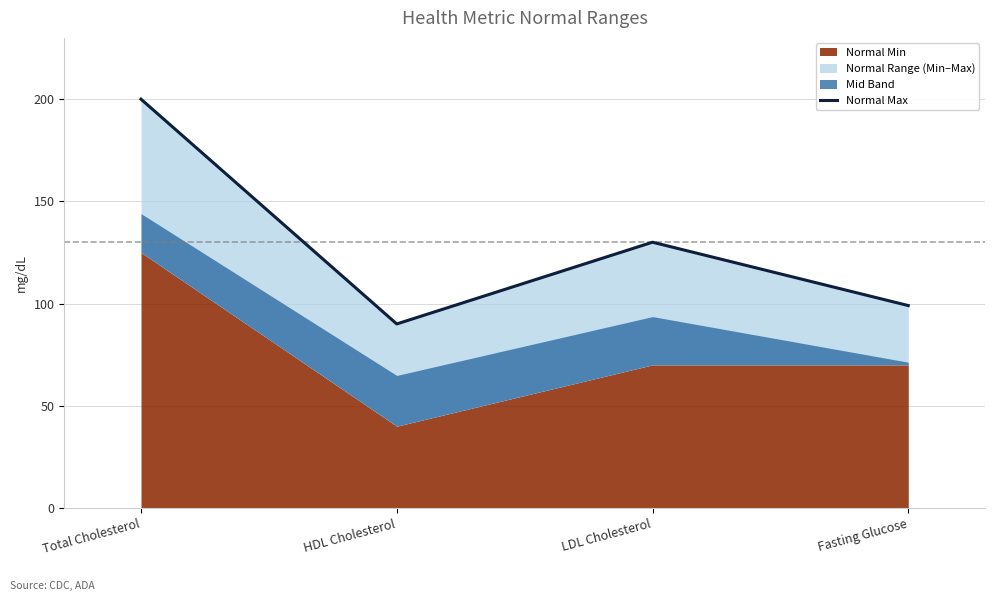

What is the value of the 4th point from the left?

99